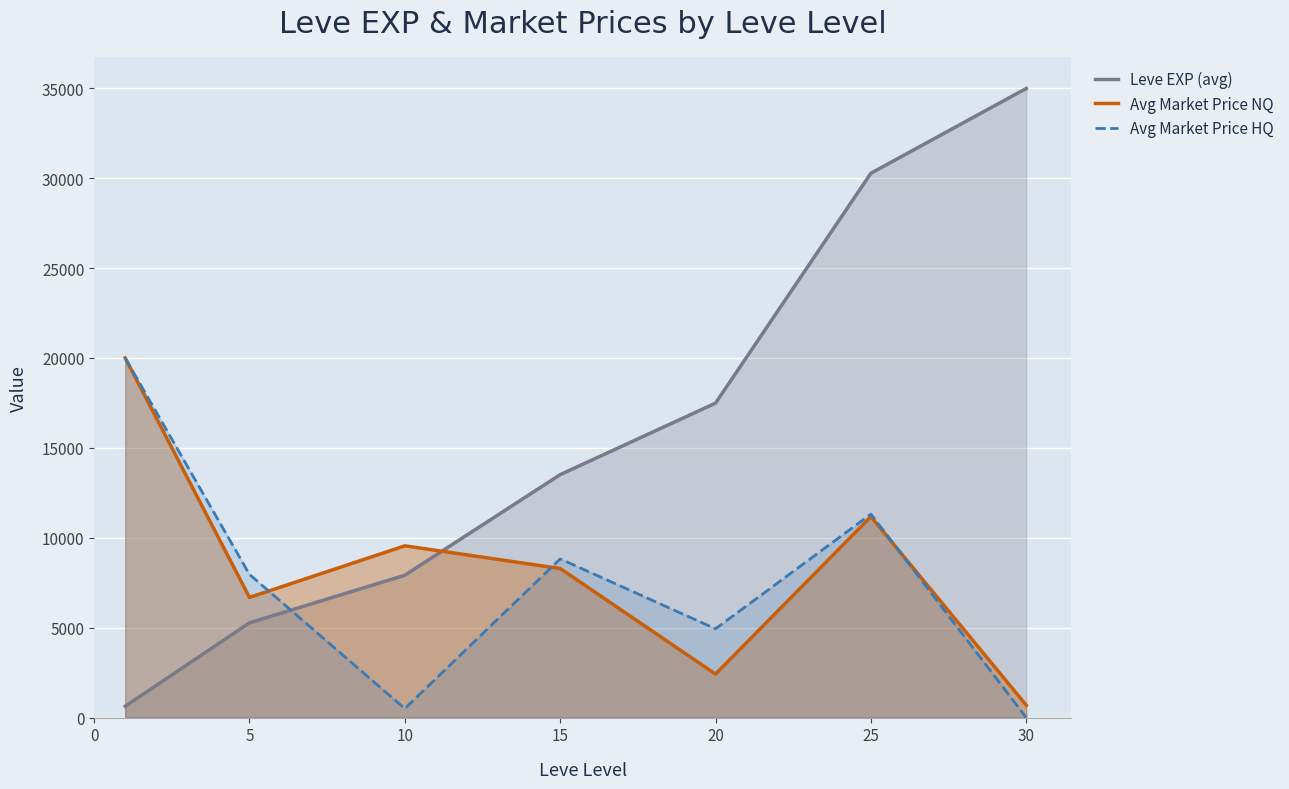

How many series are shown in this chart?

3